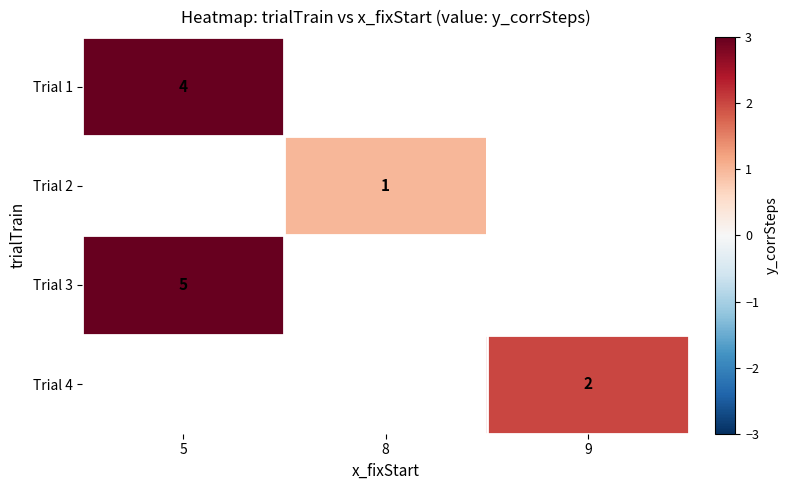

At how many categories does at least one series exceed 4?

1